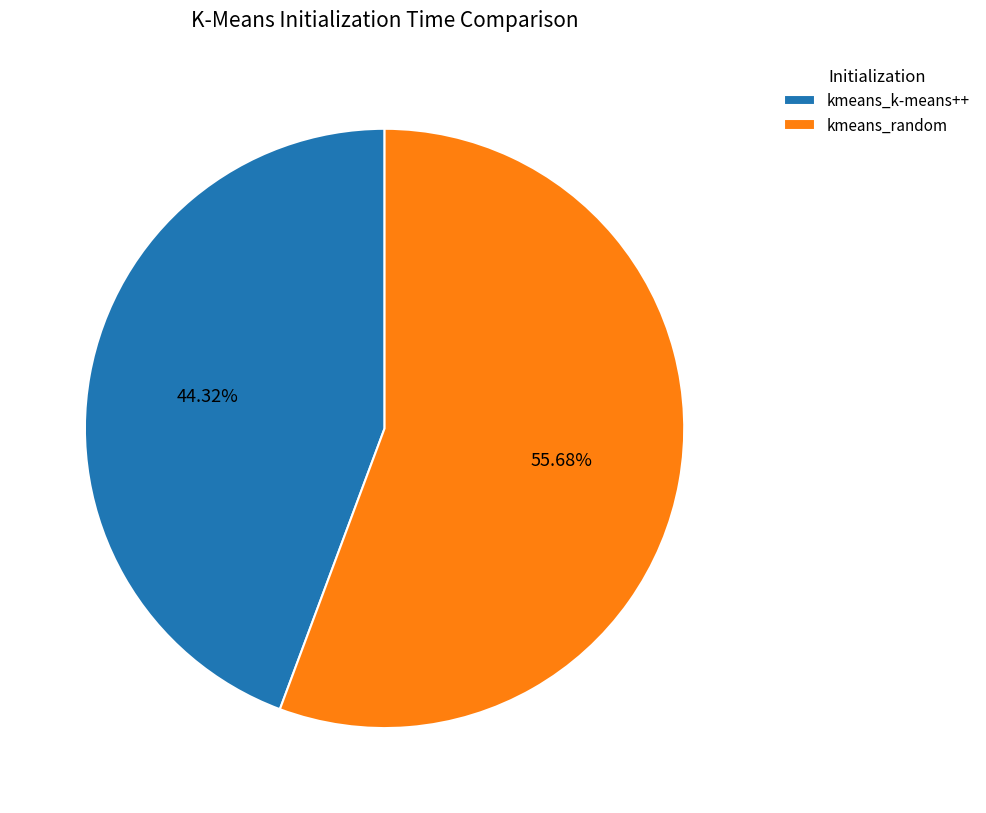

To the nearest percent, what percentage of the pie is kmeans_k-means++?

44%